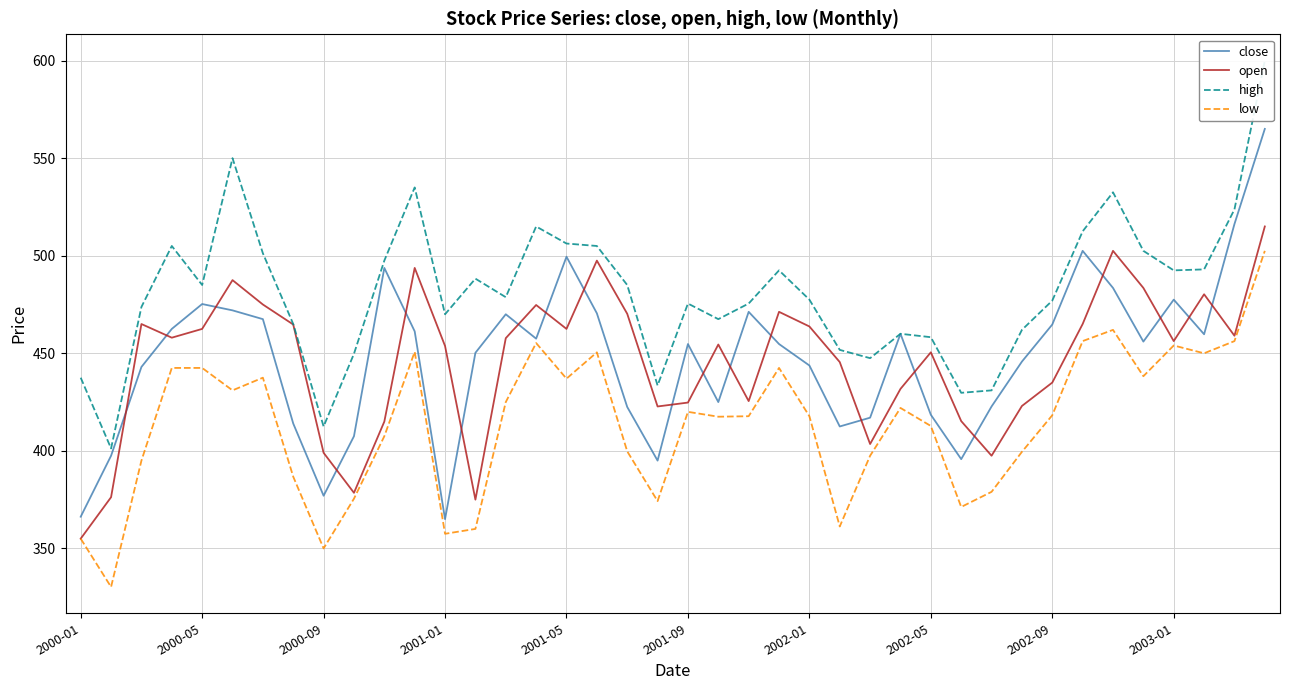

True or false: low and high intersect in this chart.

False